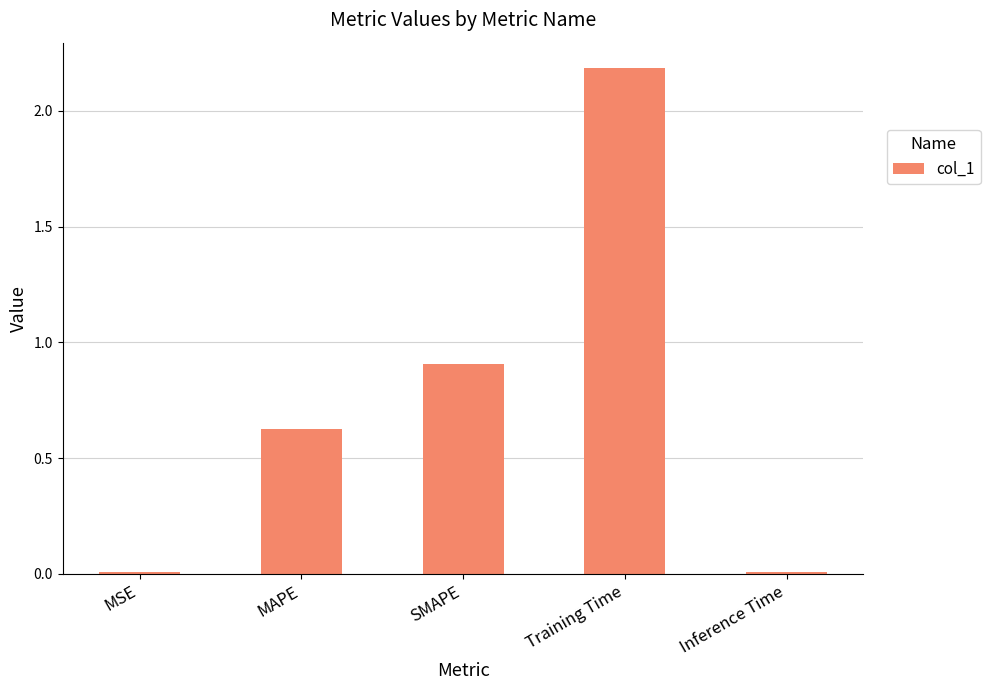

The chart shows a value of 0.9 at SMAPE. True or false?

True